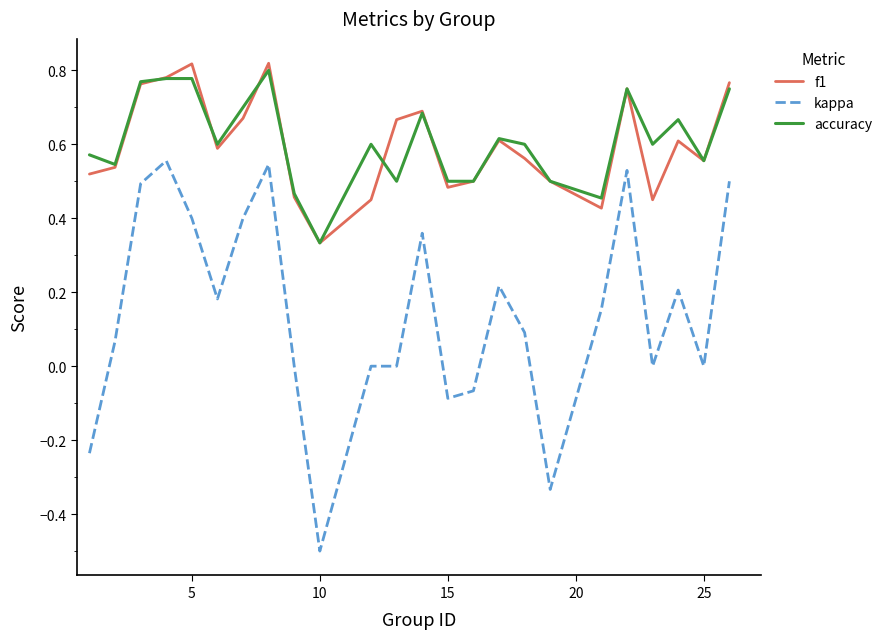

Which series has the widest spread of values?

kappa